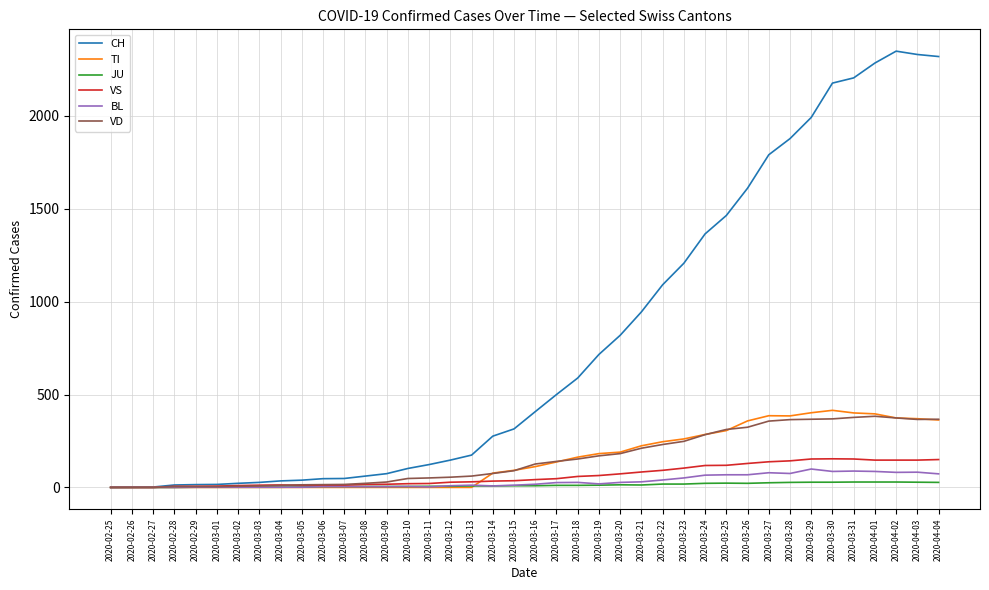

Which series has the largest total across all categories?

CH